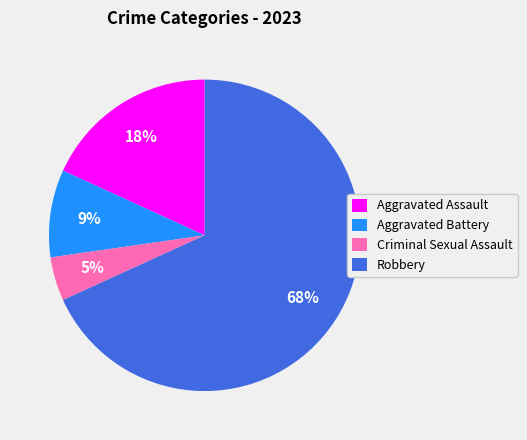

Between Aggravated Battery and Aggravated Assault, which is larger?

Aggravated Assault